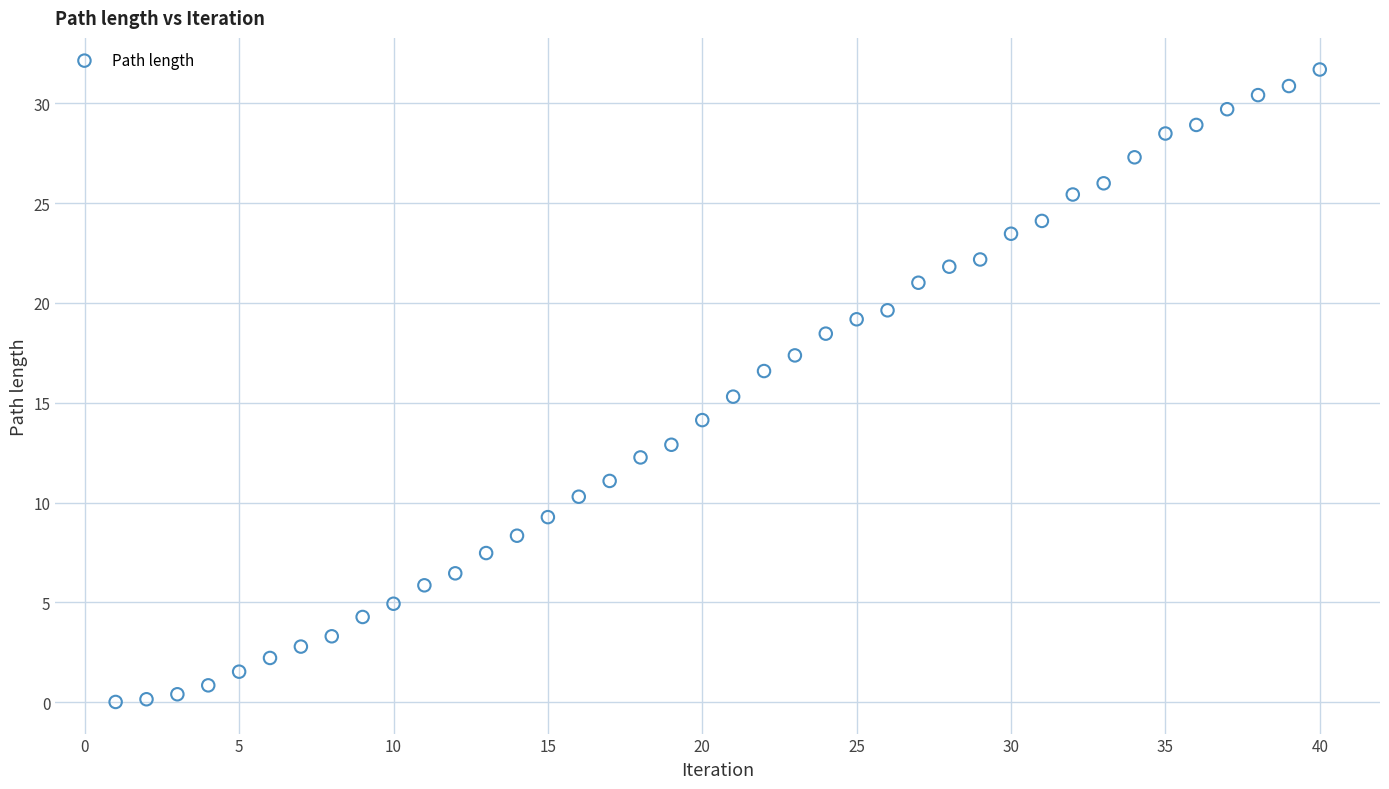

What is the range of X values (max minus min)?

39.0